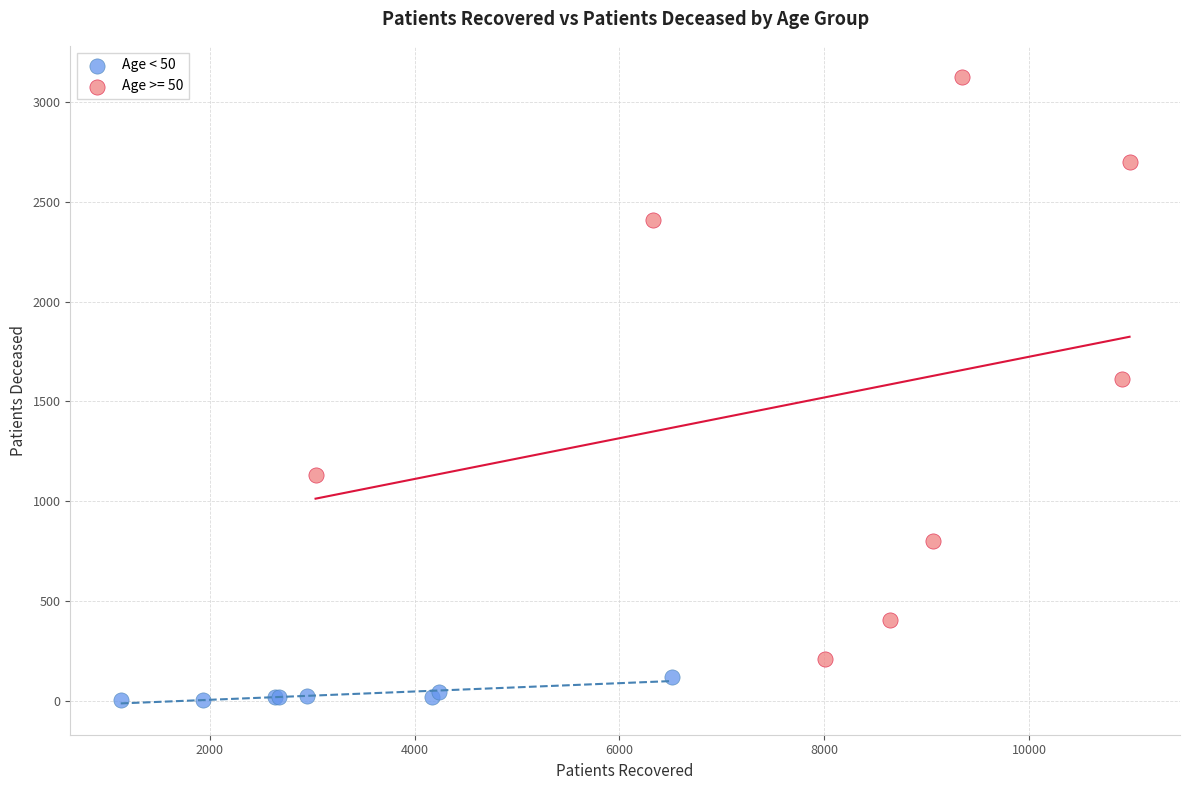

Which series reaches the maximum Y coordinate?

Age >= 50